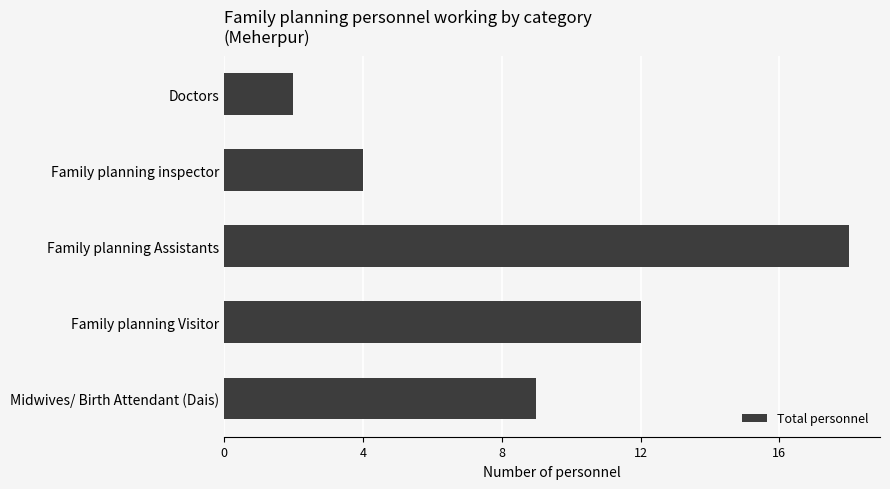

What is the sum of all values?

45